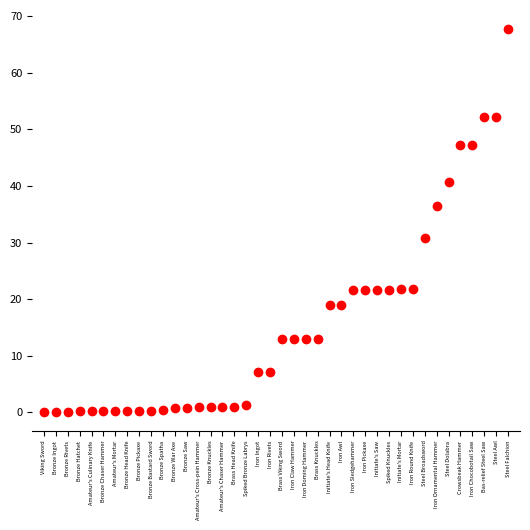

What Y value in the scatter plot is closest to 33?

30.8